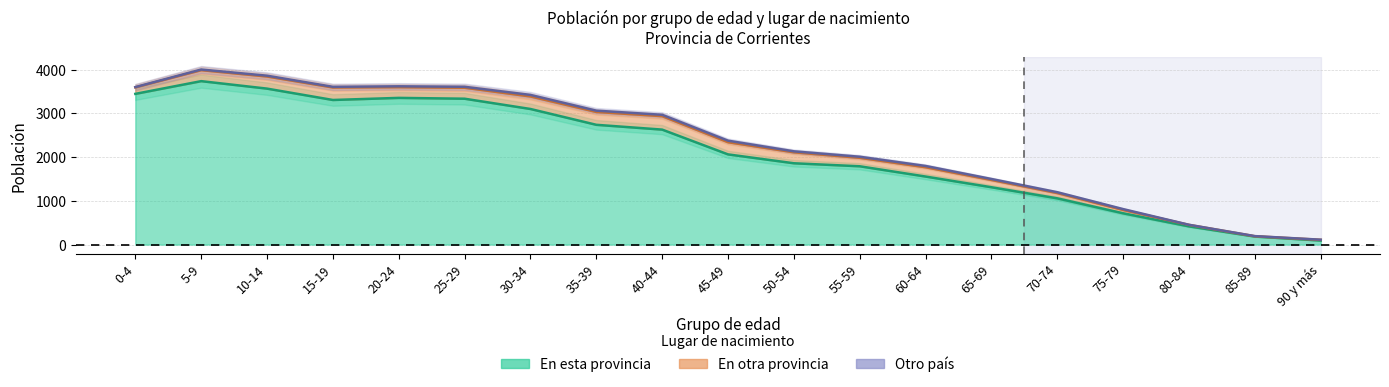

How many interior local peaks does the En esta provincia series have?

2